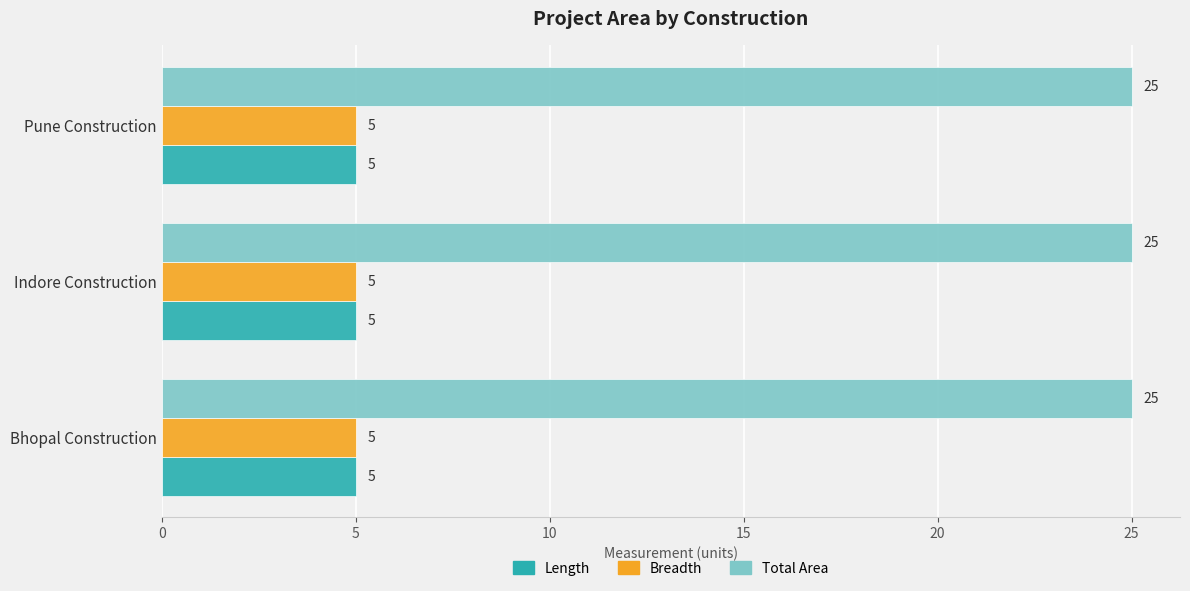

What is the total value across all series at Indore Construction?

35